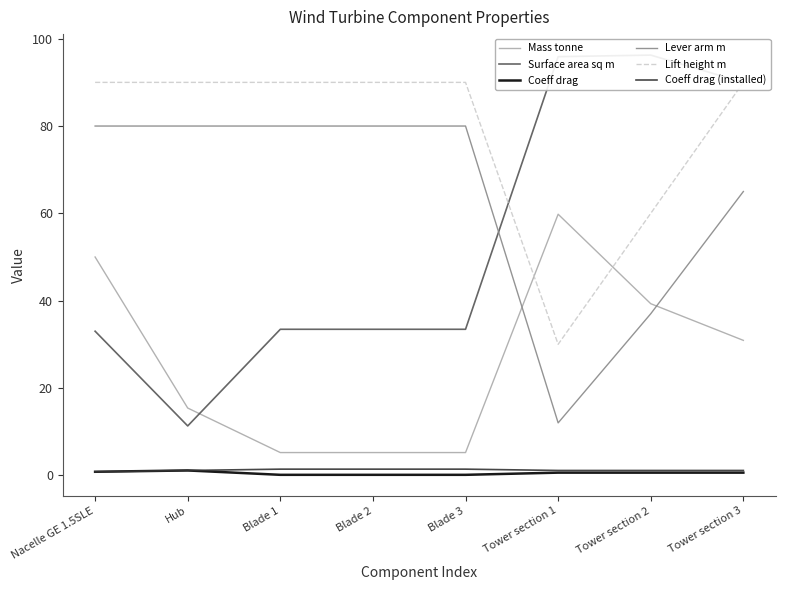

What is the value of the Lever arm m point at the 2nd from the left?

80.0